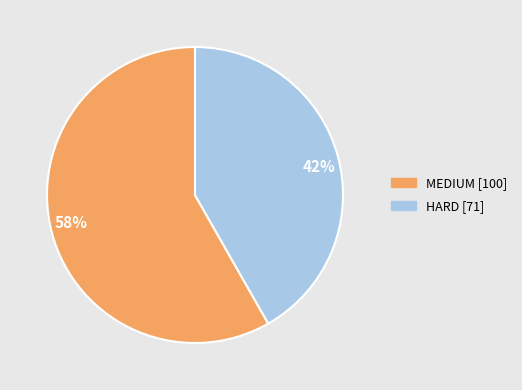

Which slice is the largest?

58%